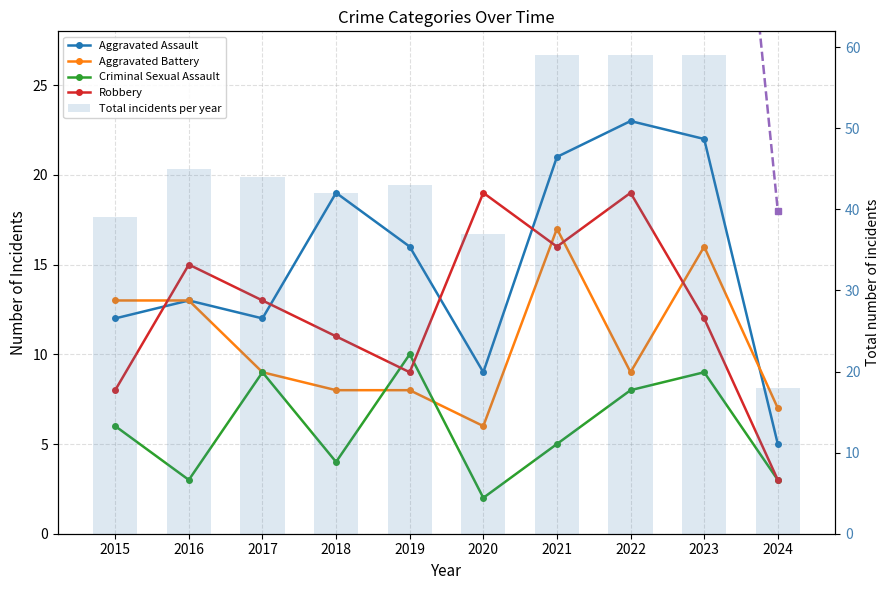

Reading left to right, list all the values displayed in this chart.

Aggravated Assault: 2015=12	2016=13	2017=12	2018=19	2019=16	2020=9	2021=21	2022=23	2023=22	2024=5
Aggravated Battery: 2015=13	2016=13	2017=9	2018=8	2019=8	2020=6	2021=17	2022=9	2023=16	2024=7
Criminal Sexual Assault: 2015=6	2016=3	2017=9	2018=4	2019=10	2020=2	2021=5	2022=8	2023=9	2024=3
Robbery: 2015=8	2016=15	2017=13	2018=11	2019=9	2020=19	2021=16	2022=19	2023=12	2024=3
Total: 2015=39	2016=45	2017=44	2018=42	2019=43	2020=37	2021=59	2022=59	2023=59	2024=18
Total incidents per year: 2015=39	2016=45	2017=44	2018=42	2019=43	2020=37	2021=59	2022=59	2023=59	2024=18